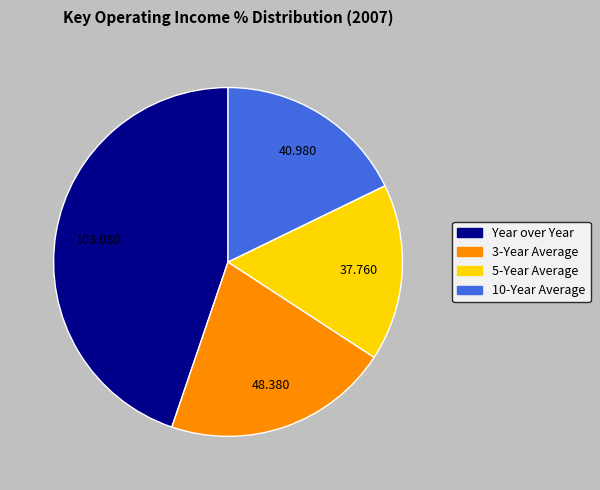

Which slice is the largest?

Year over Year